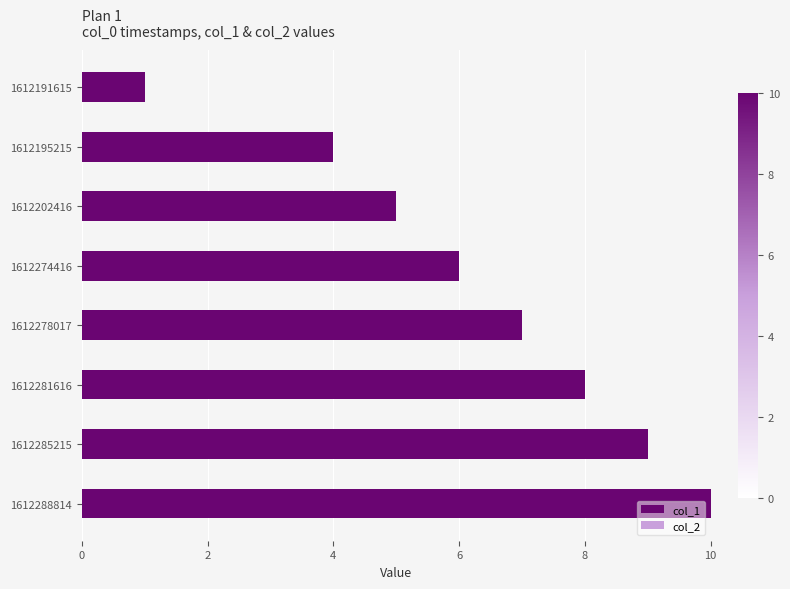

What value does the data have at 1612285215?

9